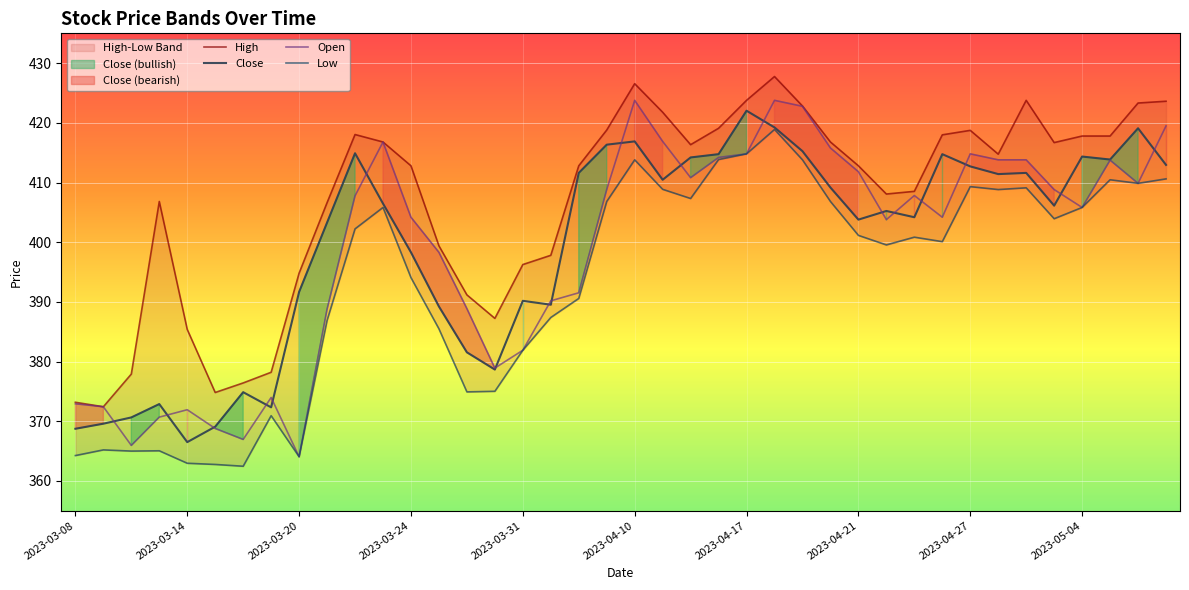

What is the average value of the Low series?

393.5